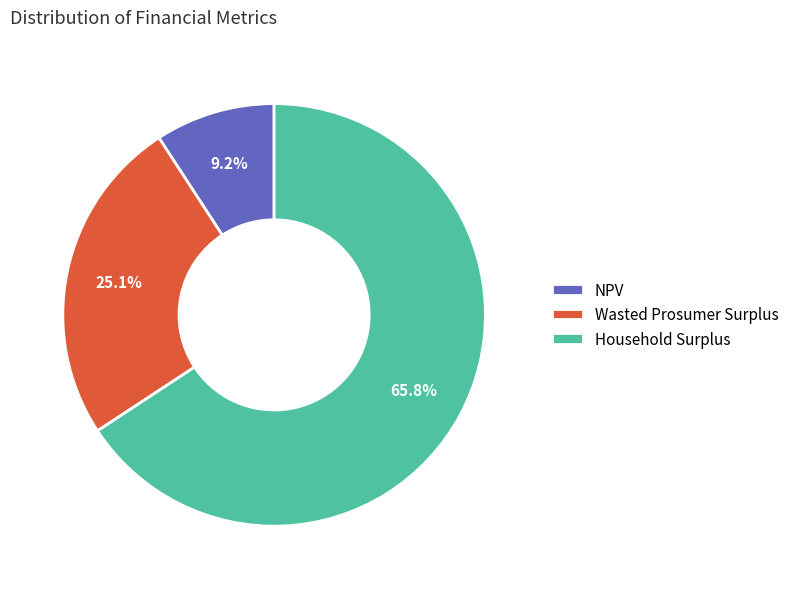

Is there any slice that represents more than half of the pie?

Yes